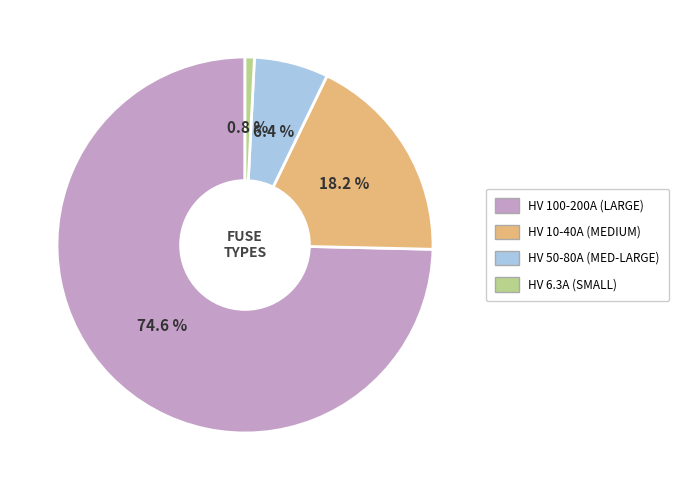

How many segments does this pie chart have?

4